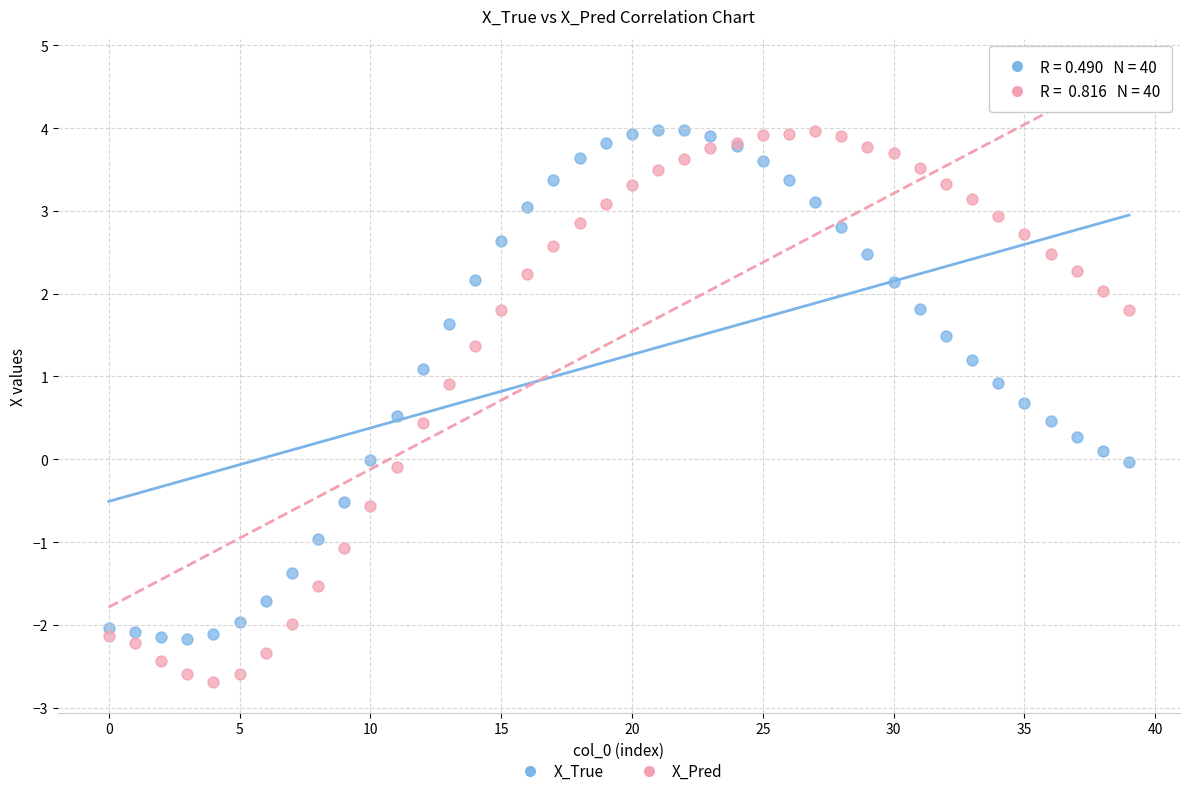

Which series contains the lowest Y value?

X_Pred